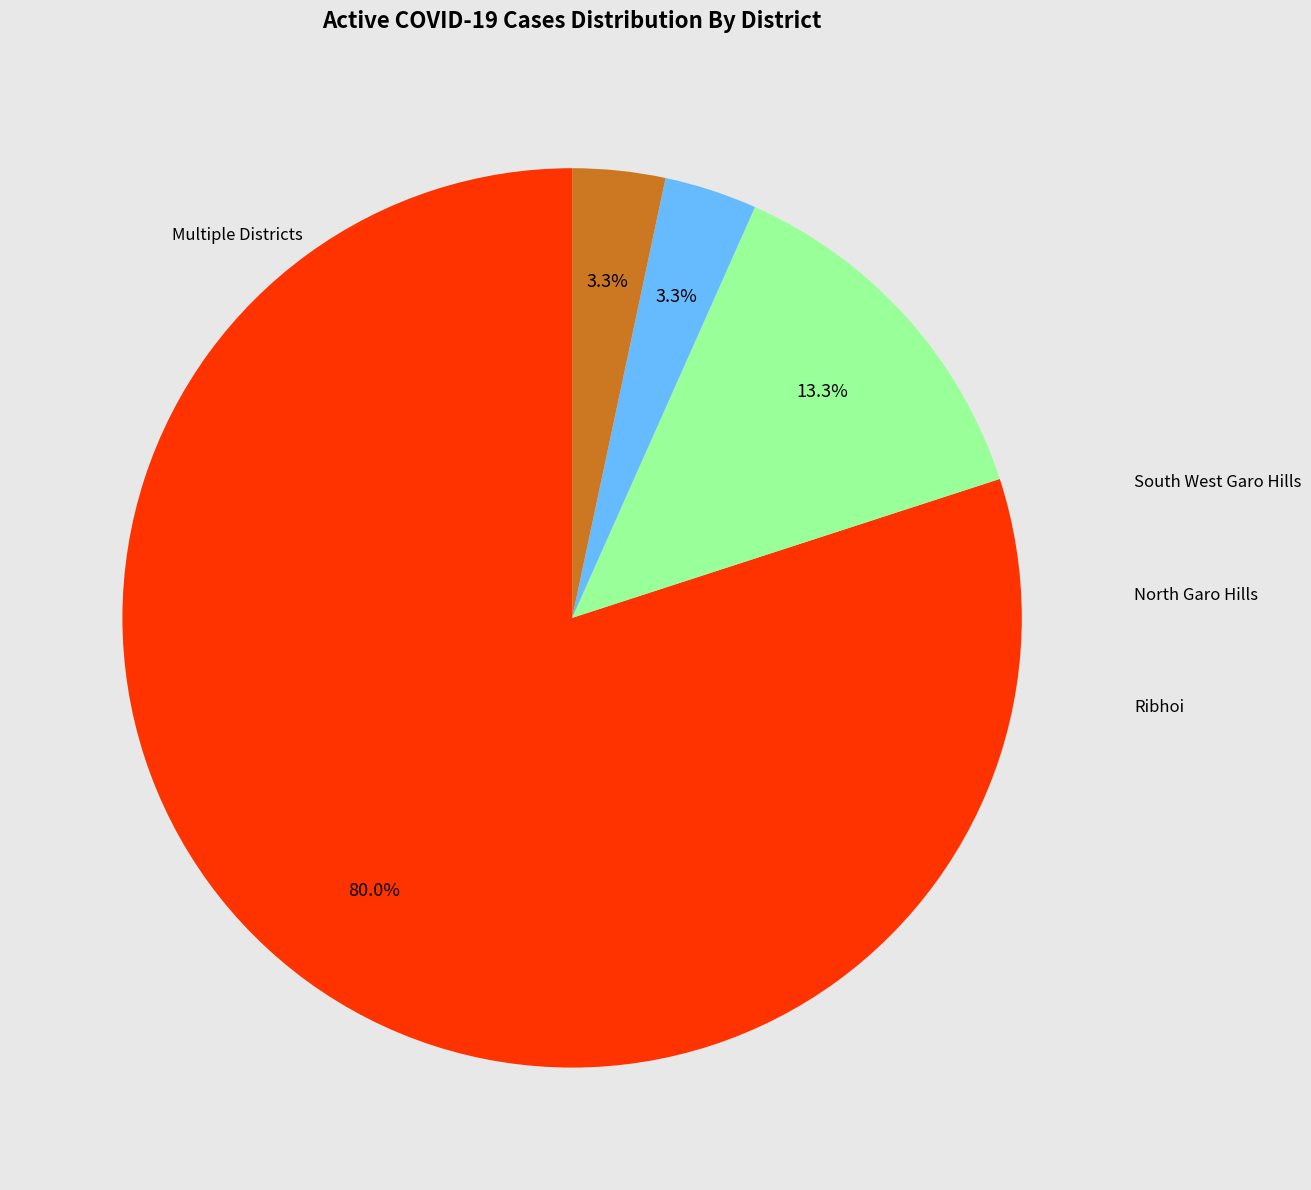

To the nearest percent, what is the average slice percentage?

25%